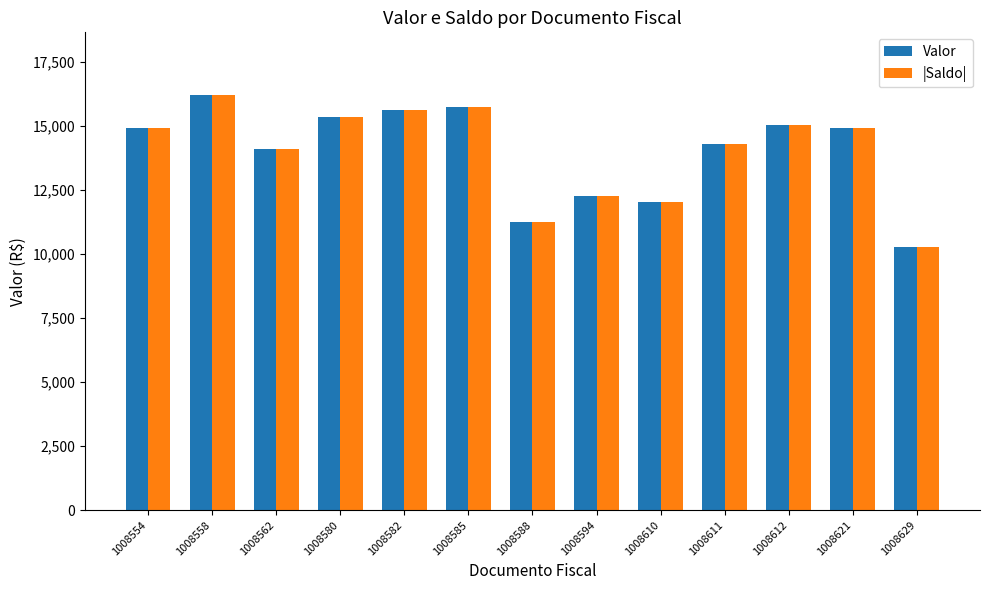

True or false: |Saldo| has a value of 5566.6 at 1008580.

False